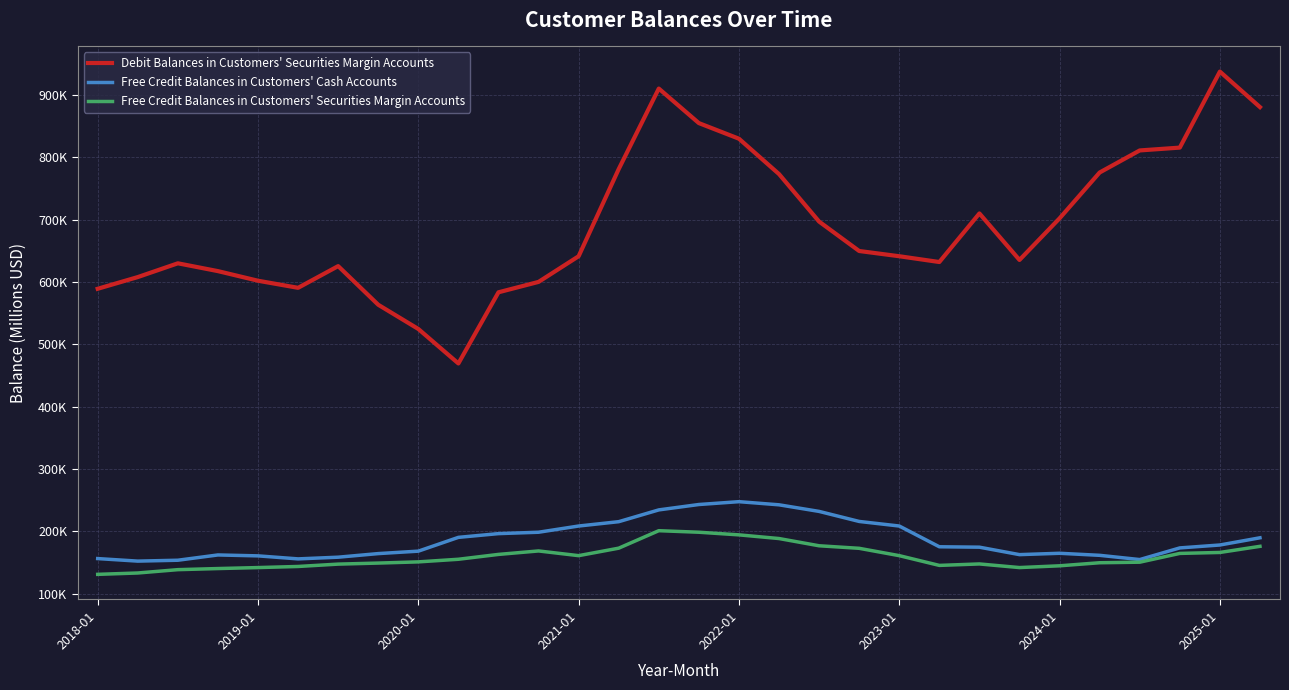

Where does the Free Credit Balances in Customers' Cash Accounts series first go above 175460?

9